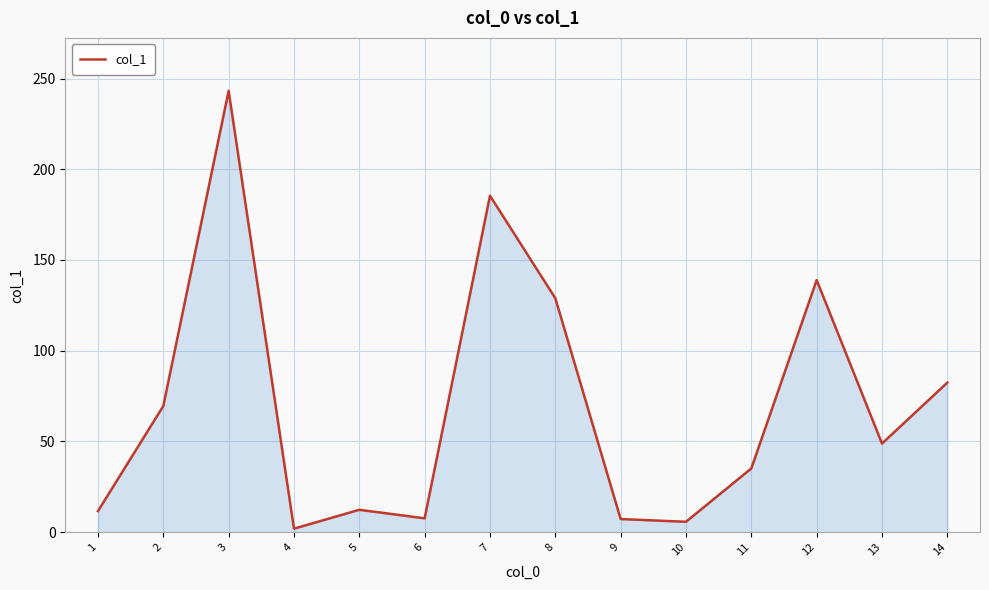

What is the difference between the values at 3 and 5?

230.9